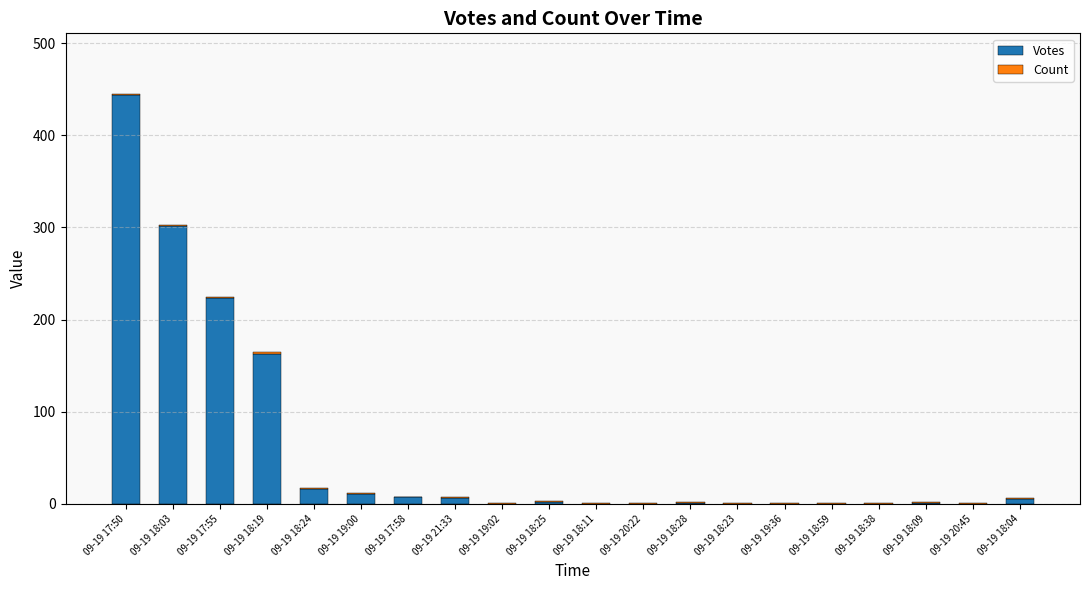

At which label does Votes reach its peak?

09-19 17:50